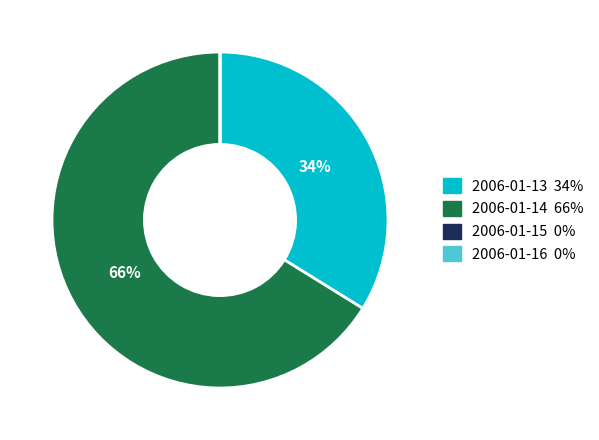

The 2006-01-13 slice represents 27% of the pie. True or false?

False